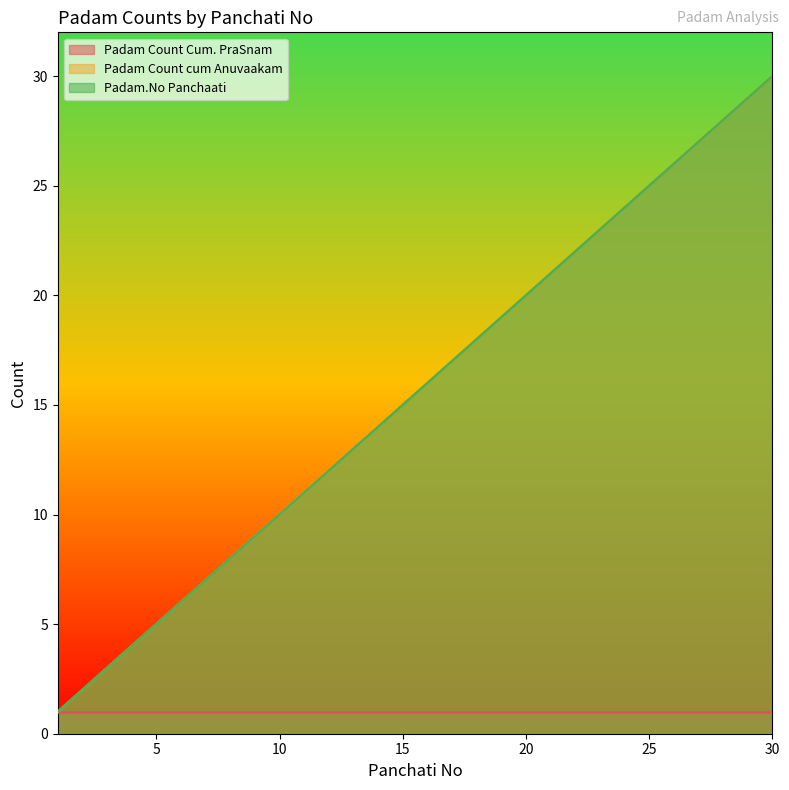

What is the highest value of the Padam.No Panchaati series?

30